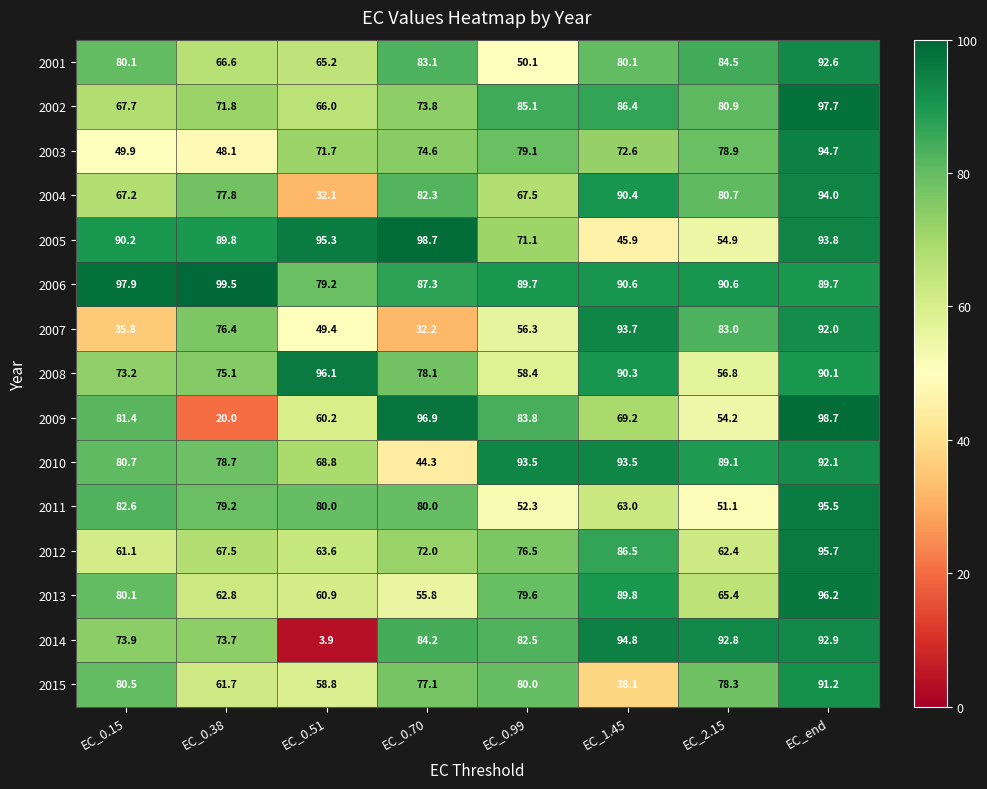

At how many categories does at least one series exceed 77?

8